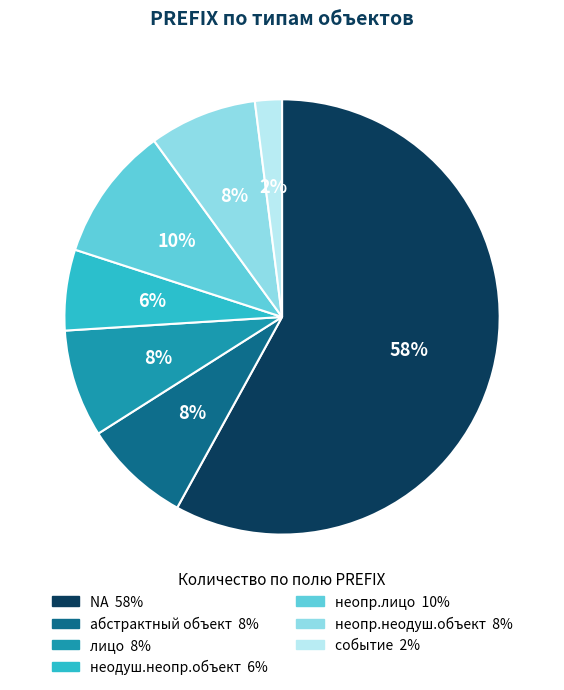

How many slices are in this pie chart?

7